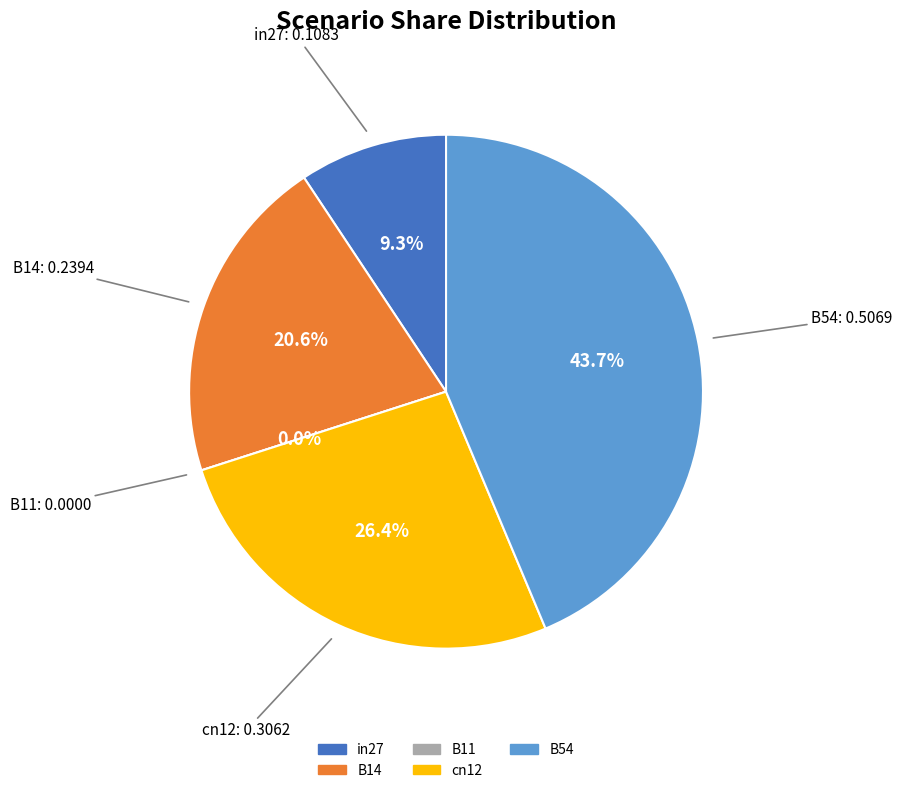

The cn12 slice represents 32% of the pie. True or false?

False